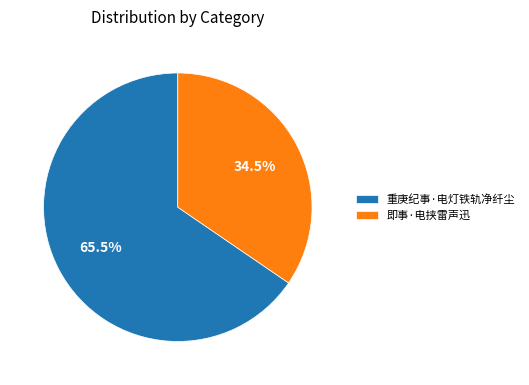

What is the smallest slice in the pie chart?

即事·电挟雷声迅